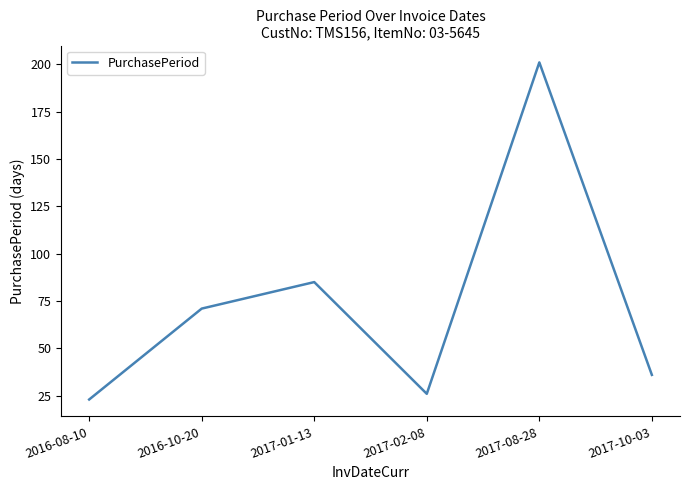

Where is the first local minimum?

2017-02-08